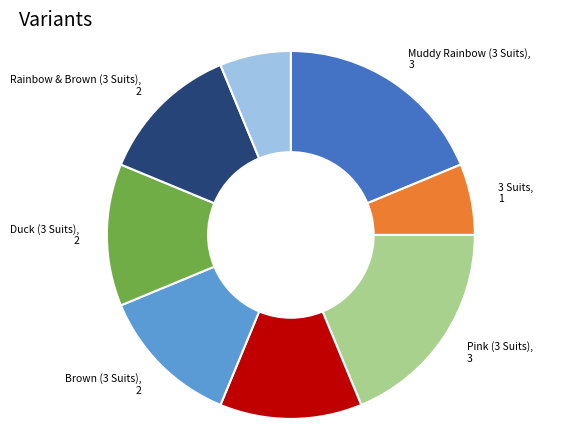

Does any single category account for the majority?

No